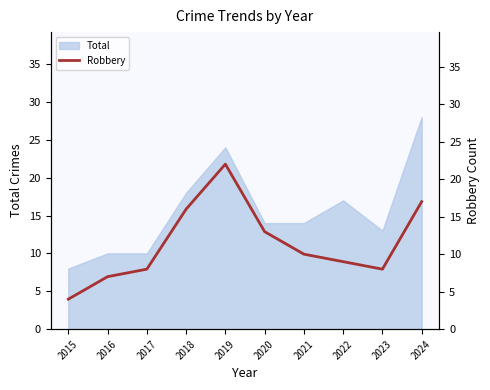

Does the chart display data point markers on the line(s)?

No